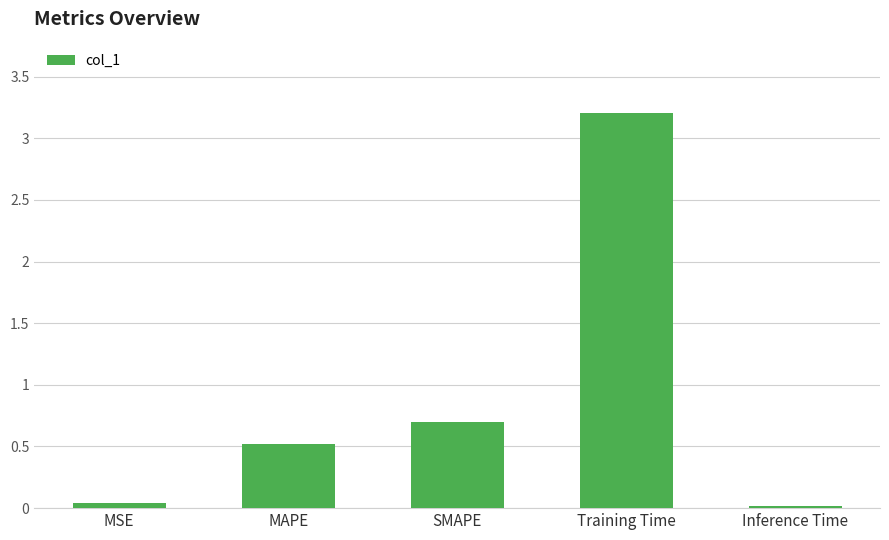

What is the greatest value displayed?

3.2